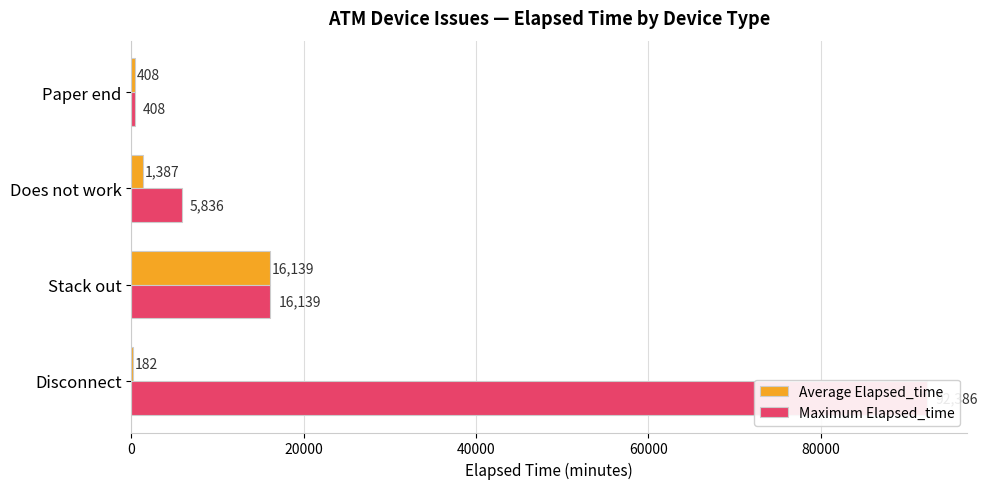

How many values in the Maximum Elapsed_time series are below 16139?

2